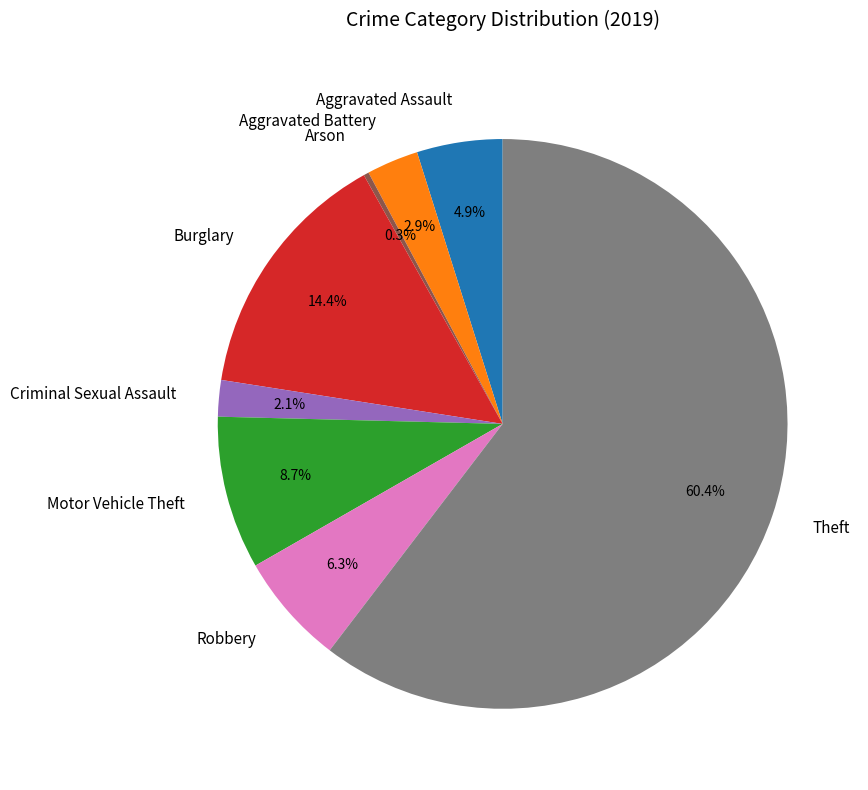

How many segments does this pie chart have?

8